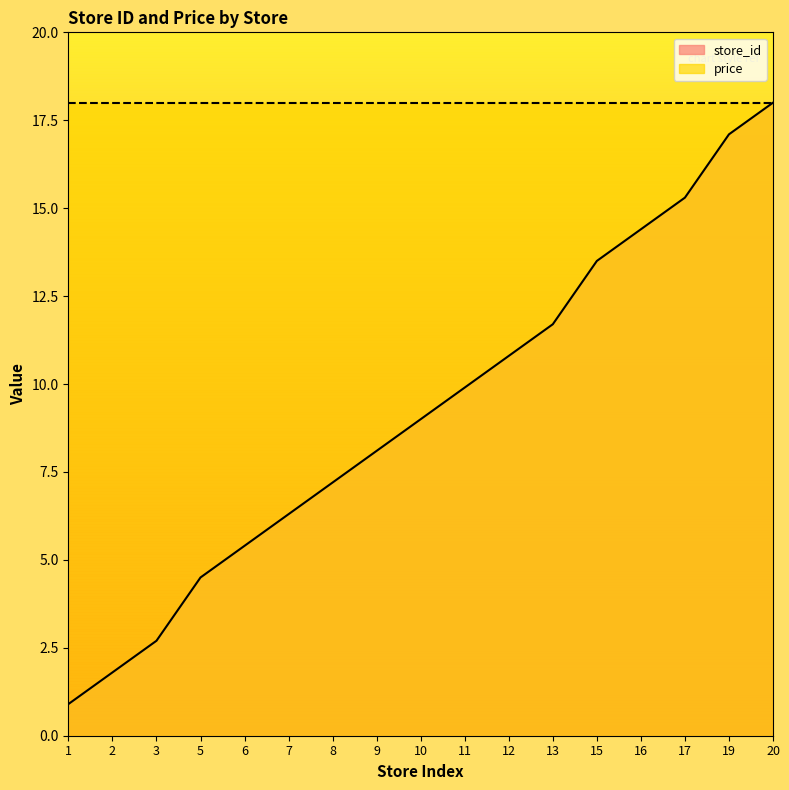

Does the chart display data point markers on the line(s)?

No